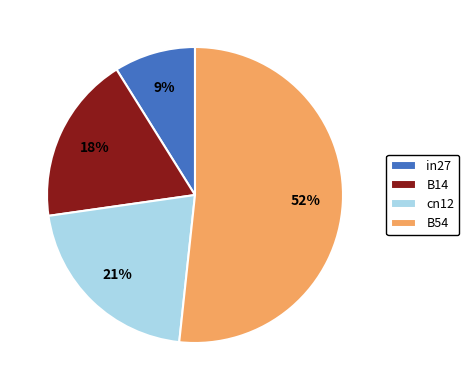

Rank the categories by value from highest to lowest.

B54, cn12, B14, in27